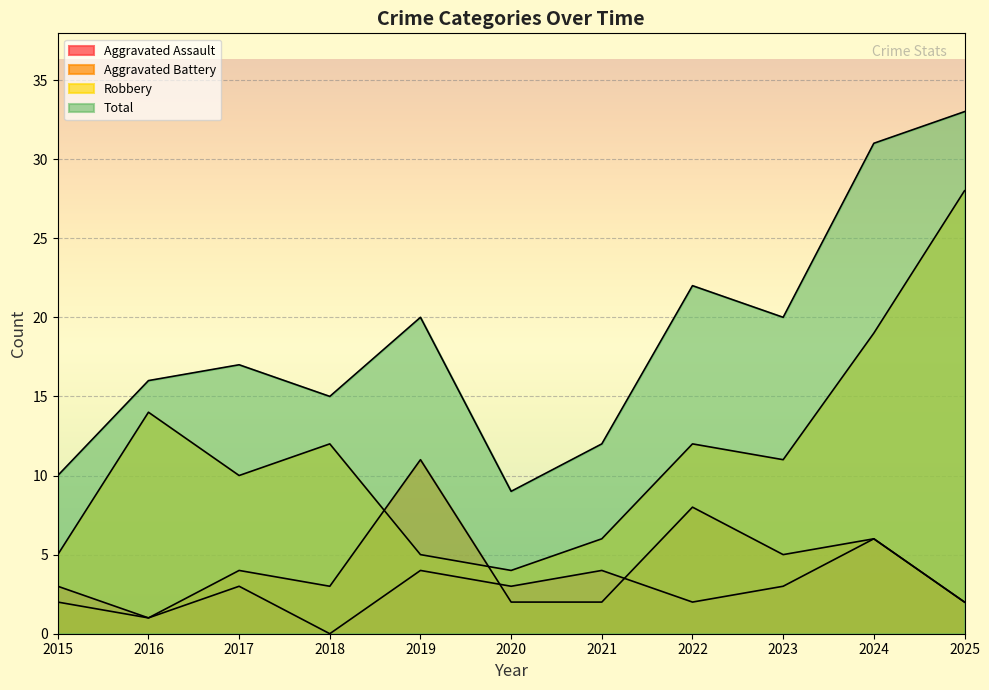

What is the average value of the Aggravated Assault series?

3